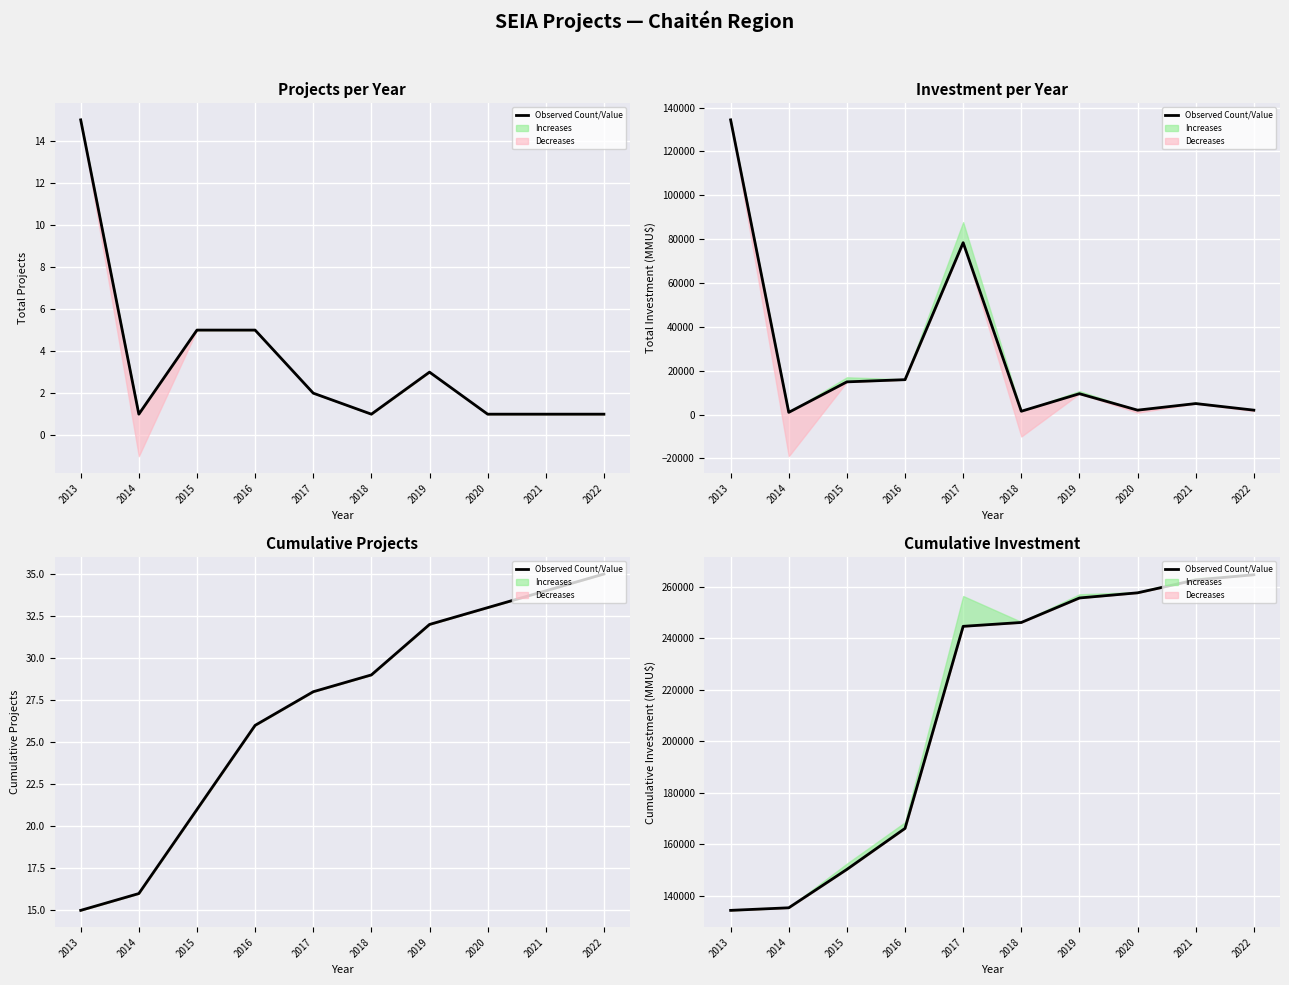

True or false: the data shows 262573 at 2021.

True